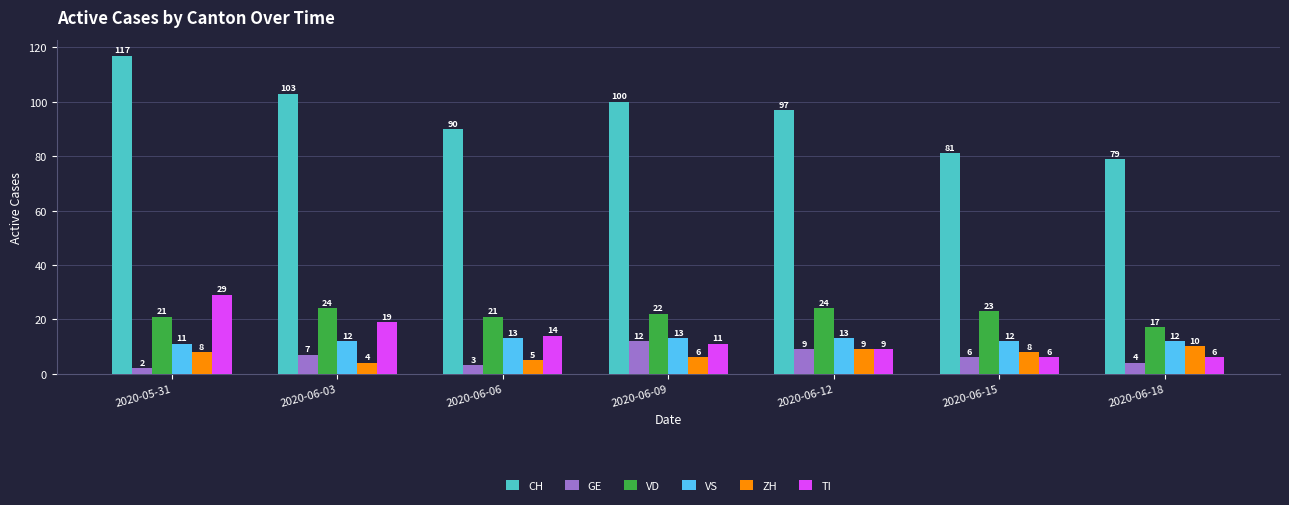

Between 2020-06-03 and 2020-06-06, which series saw the biggest shift?

CH